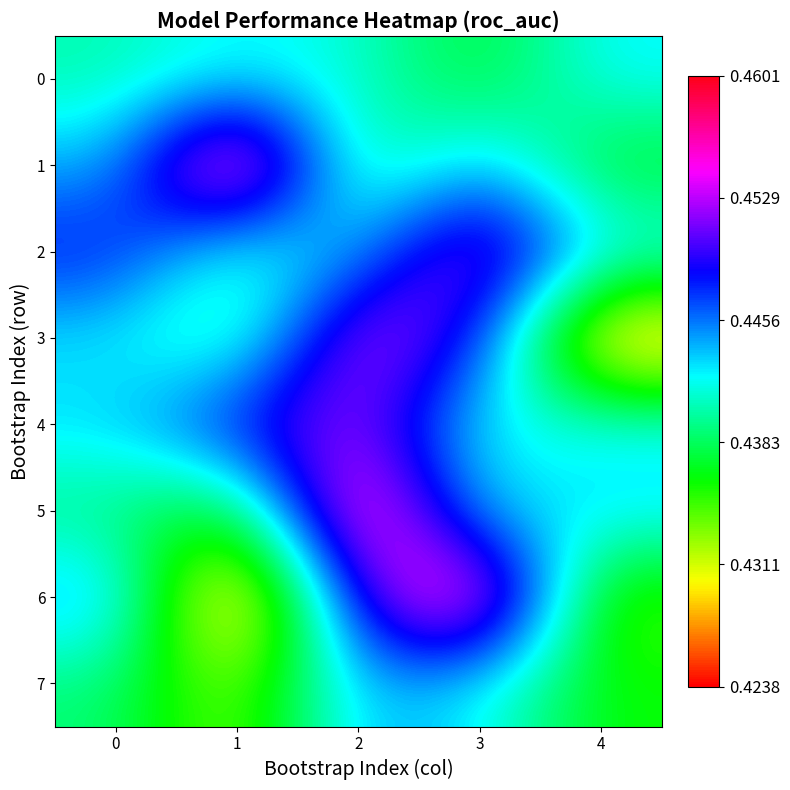

At 4, list the series in order from smallest to largest.

3, 6, 7, 1, 4, 0, 2, 5